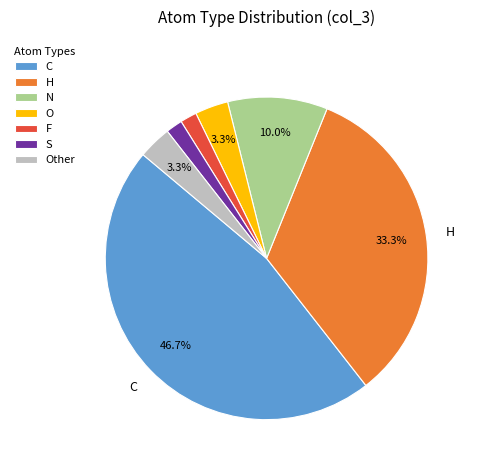

Which slice is the largest?

C